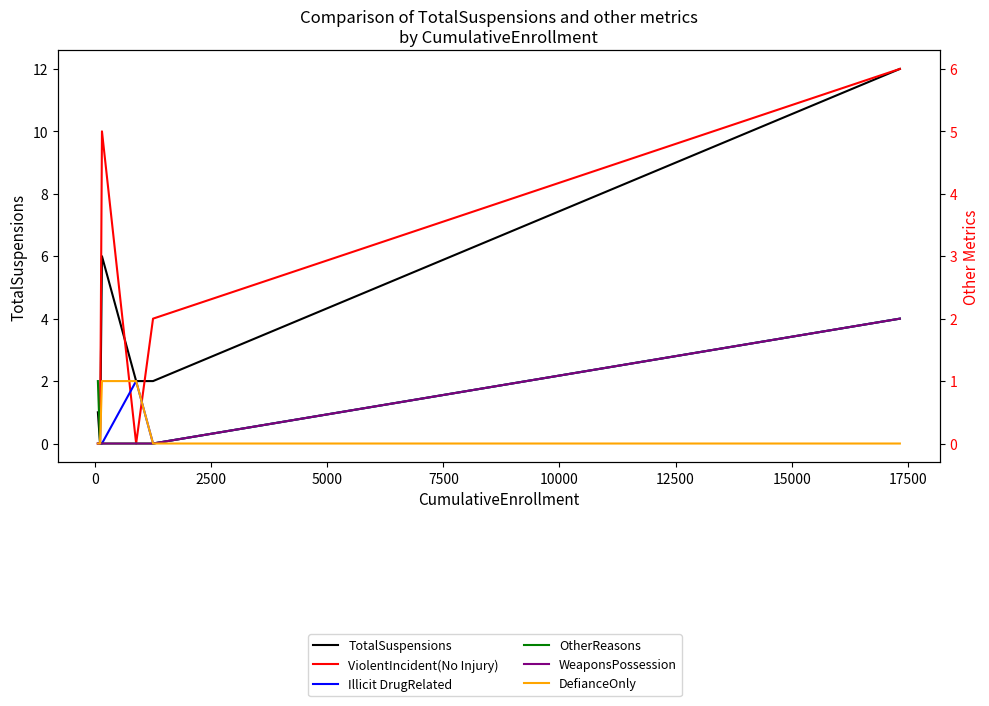

How many values in the Illicit DrugRelated series exceed 0?

2